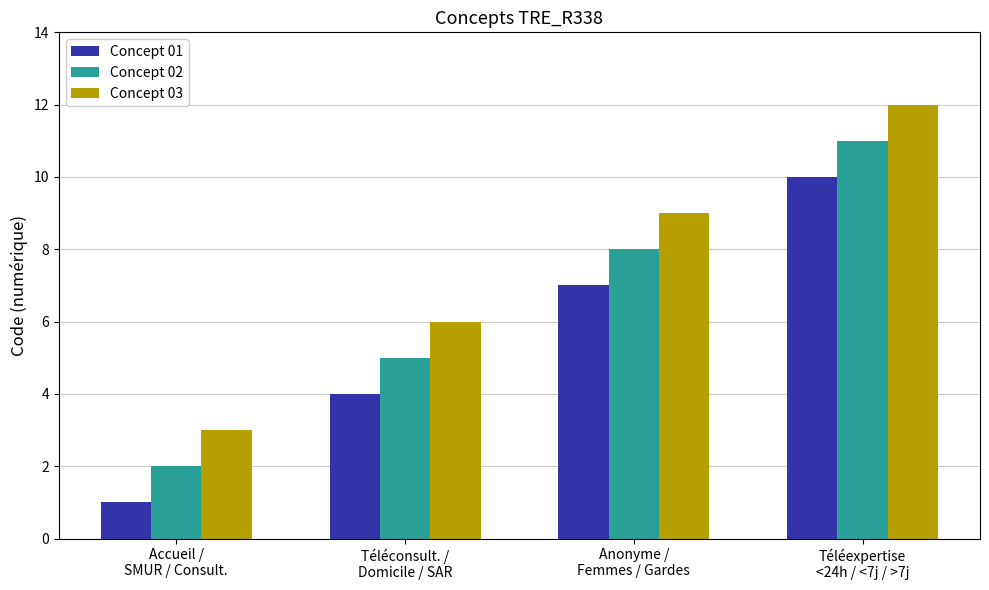

What is the sum of the Concept 02 values at Téléexpertise
<24h / <7j / >7j and Téléconsult. /
Domicile / SAR?

16